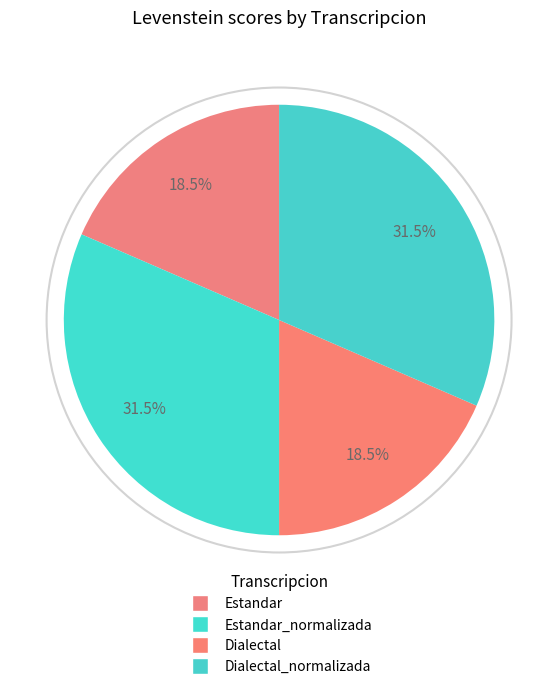

Count the number of slices in the pie.

4